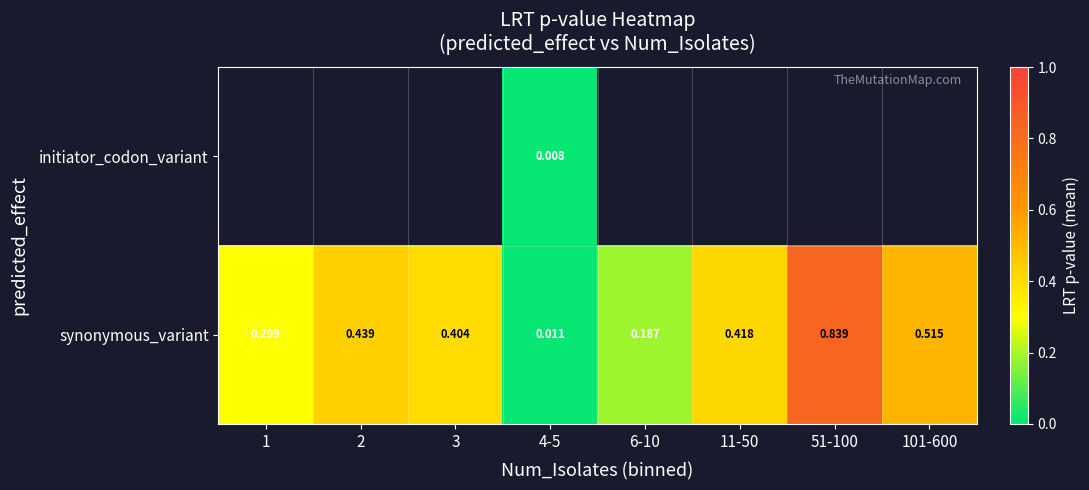

At 4-5, list the series in order from largest to smallest.

synonymous_variant, initiator_codon_variant